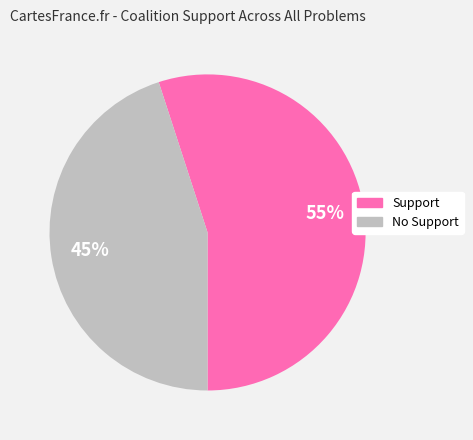

To the nearest percent, what is the average slice percentage?

50%